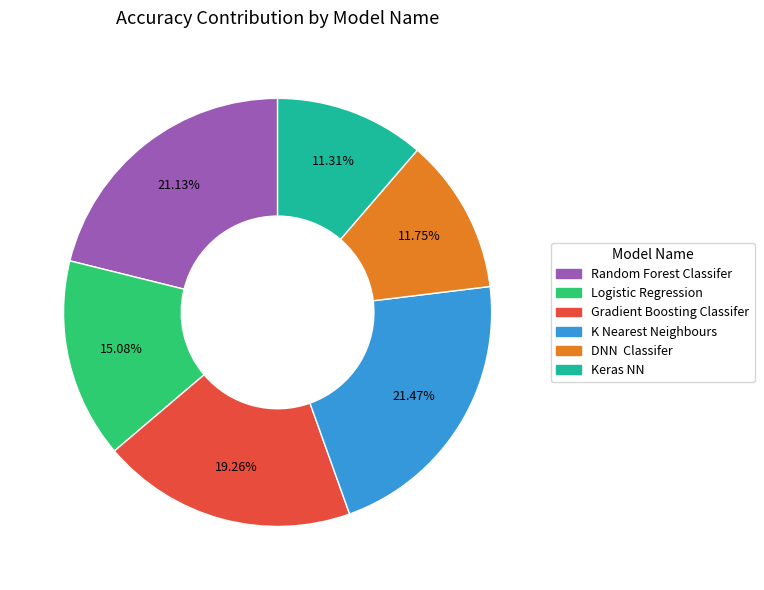

To the nearest percent, what percentage of the pie is Logistic Regression?

15%